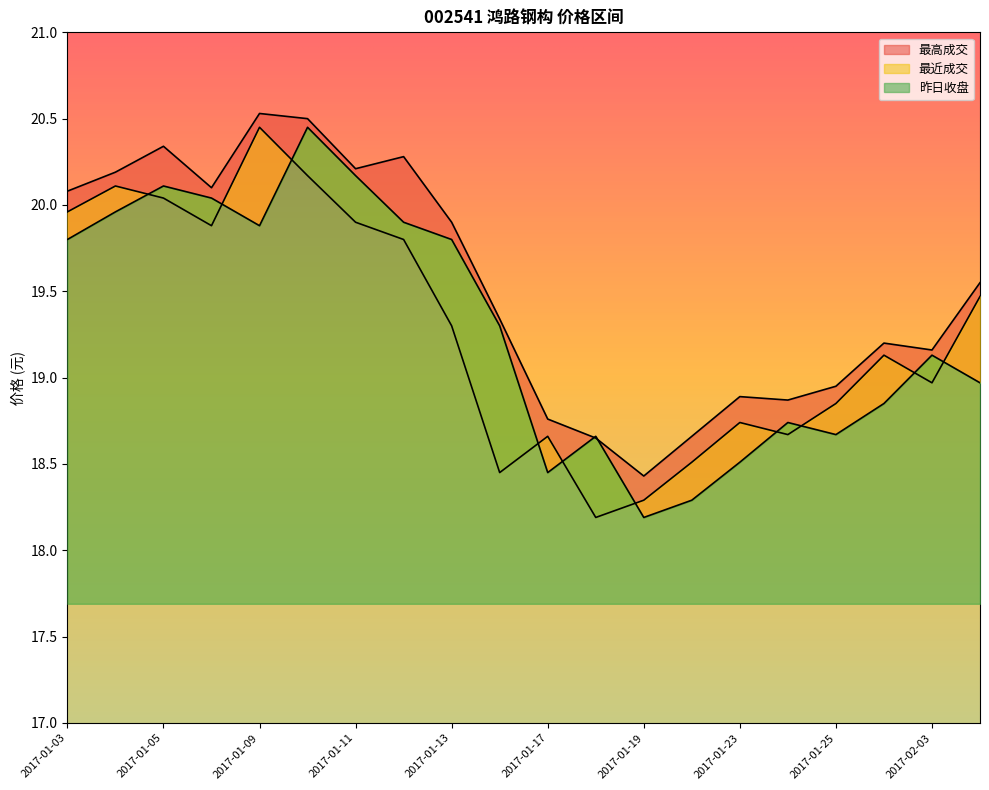

What is the maximum value for 最高成交?

20.5